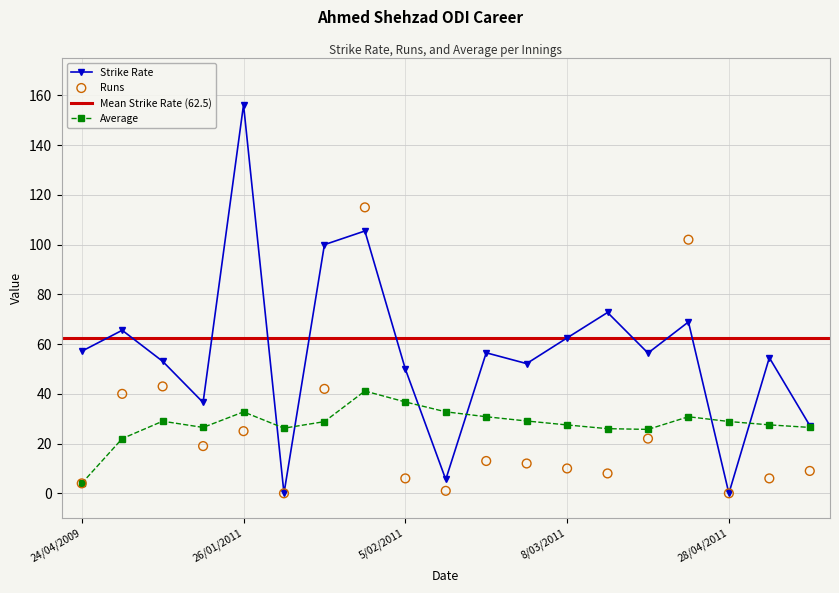

Which series has the largest total across all categories?

Strike Rate